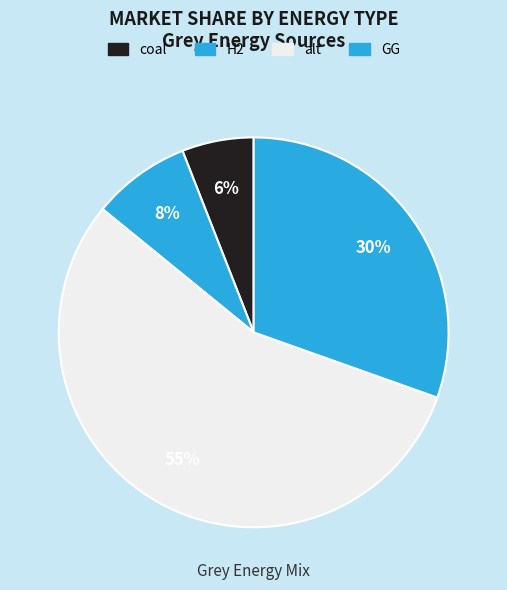

How many slices are in this pie chart?

4